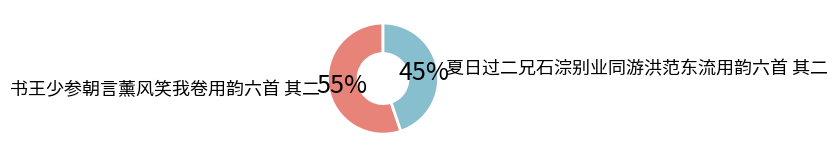

Is there any slice that represents more than half of the pie?

Yes